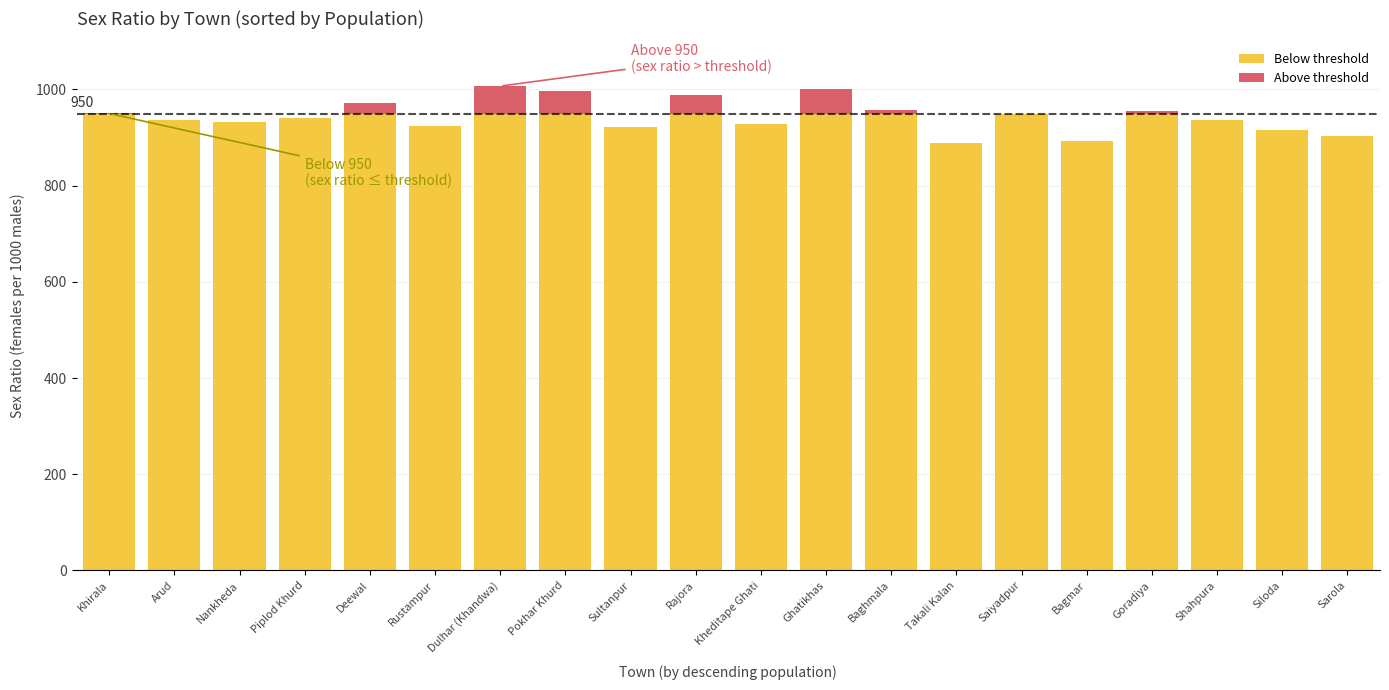

How many data points does each series have?

20